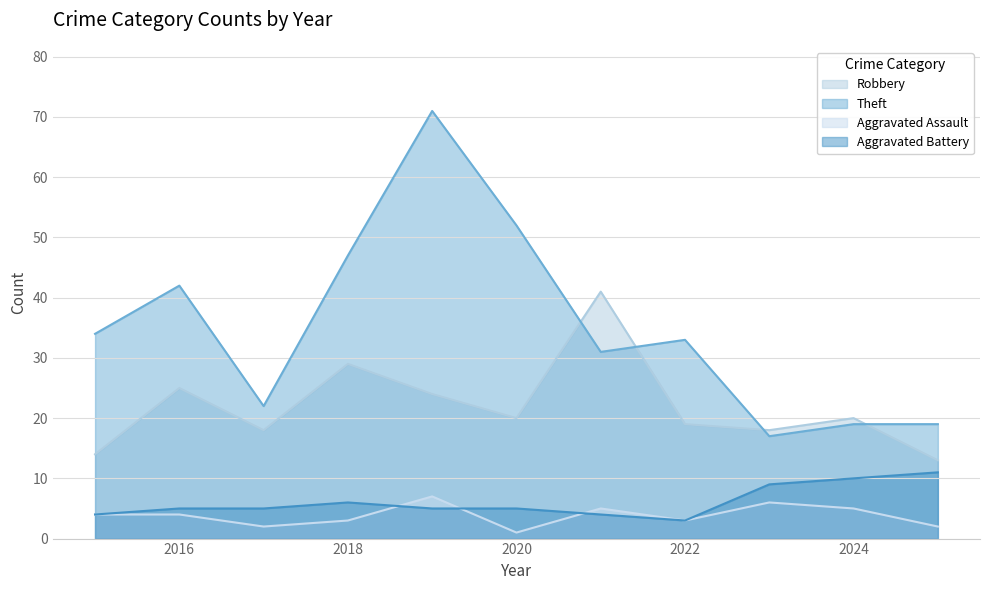

At which label does Robbery reach its minimum?

2025